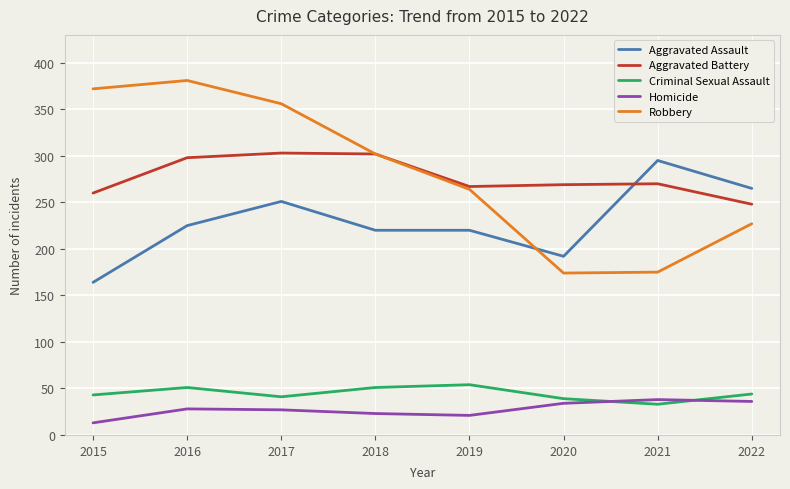

True or false: Criminal Sexual Assault and Aggravated Battery intersect in this chart.

False